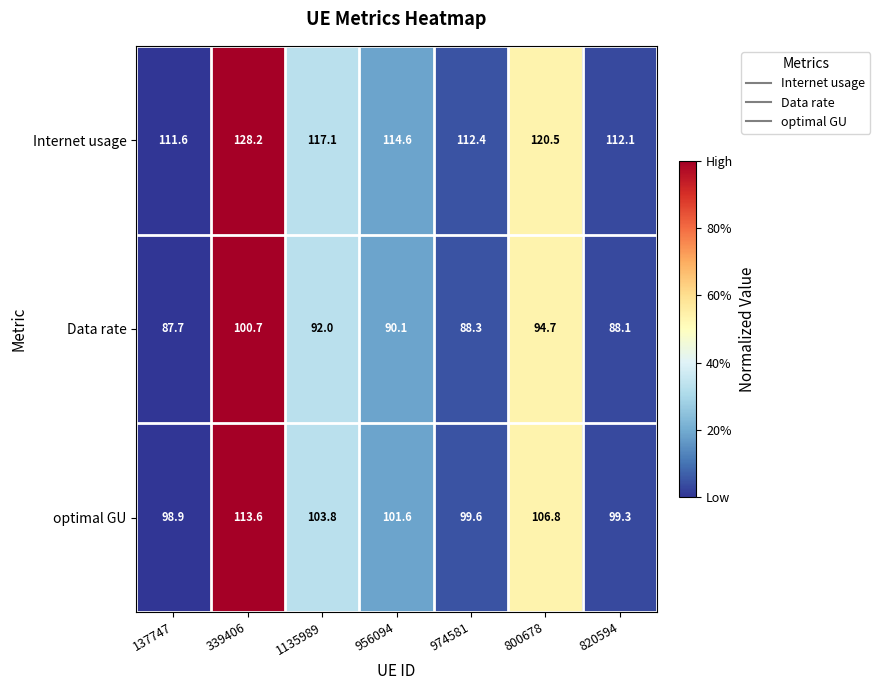

At which label does Data rate first exceed 90?

339406